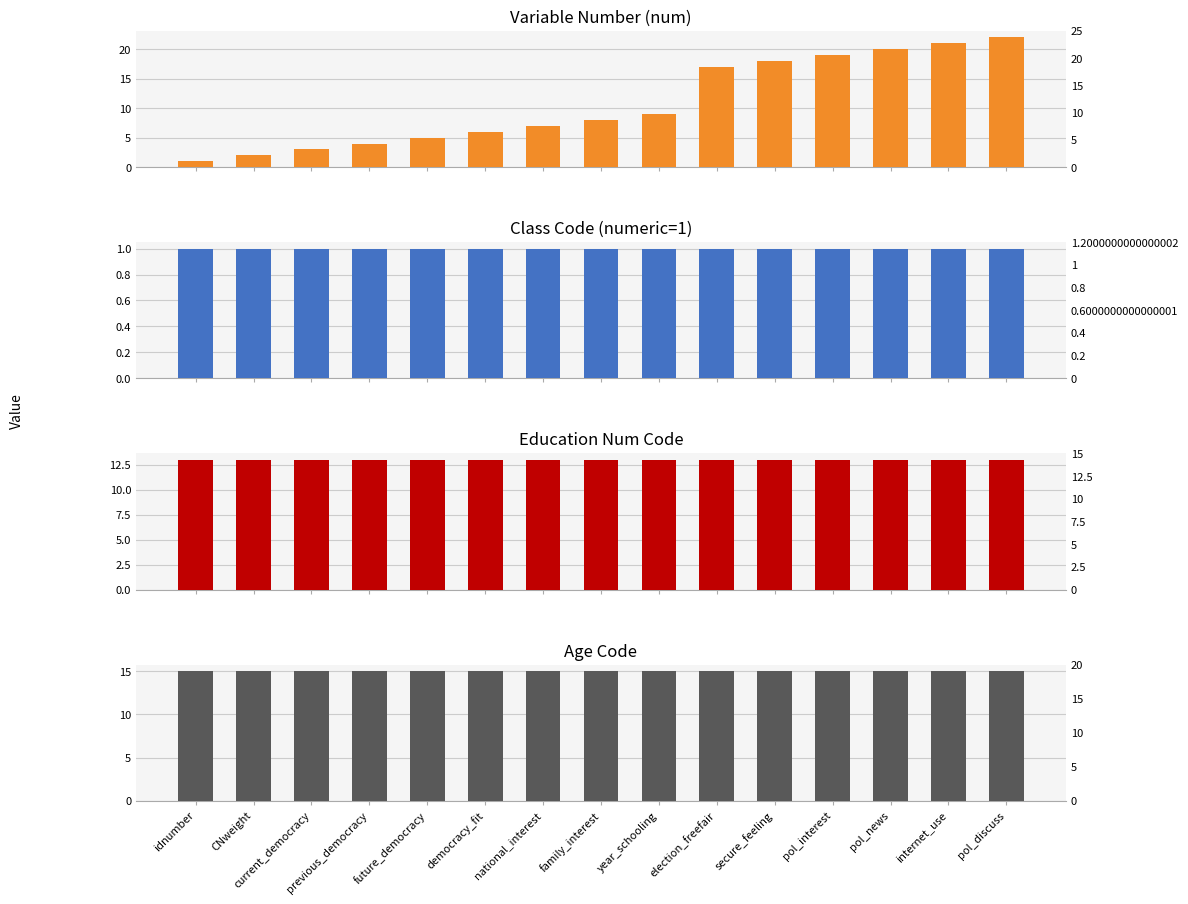

At which label is class_numeric closest to 1?

idnumber